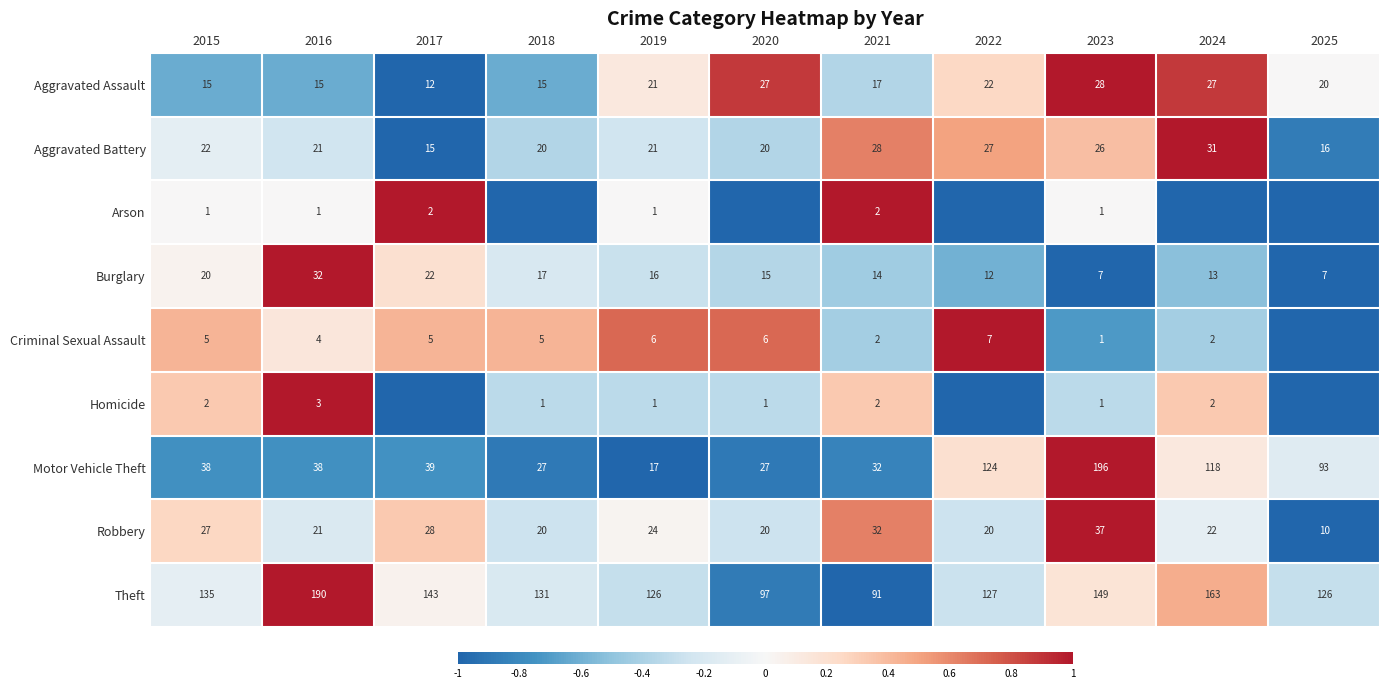

What is the approximate value of Aggravated Battery at 2019?

21